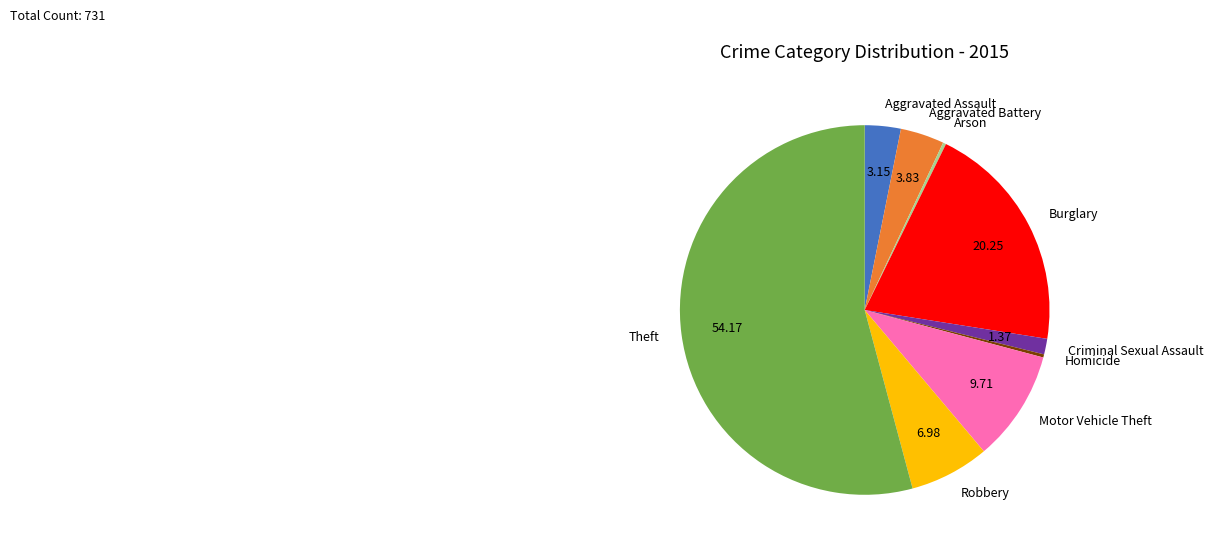

What is the ratio of the value at Theft to the value at Robbery?

7.8